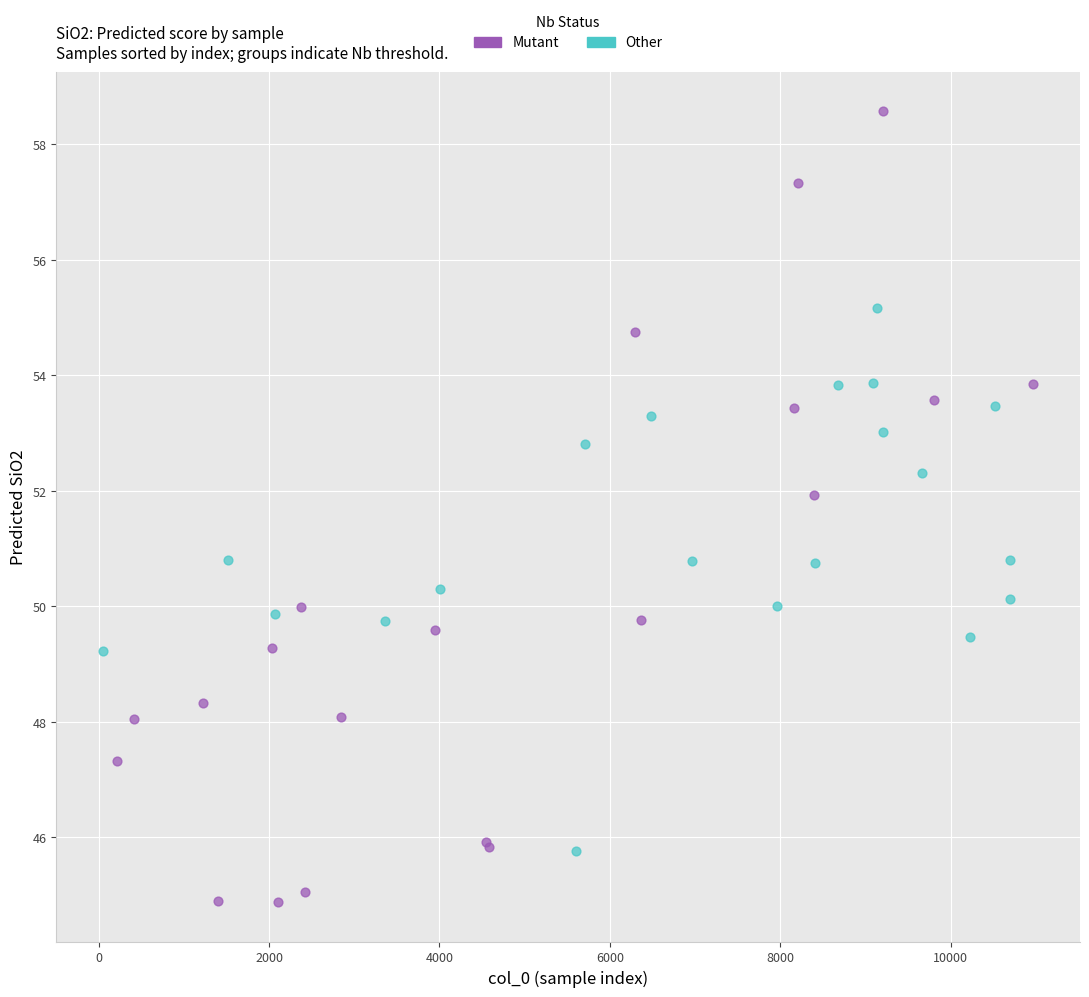

Which series reaches the maximum Y coordinate?

Mutant